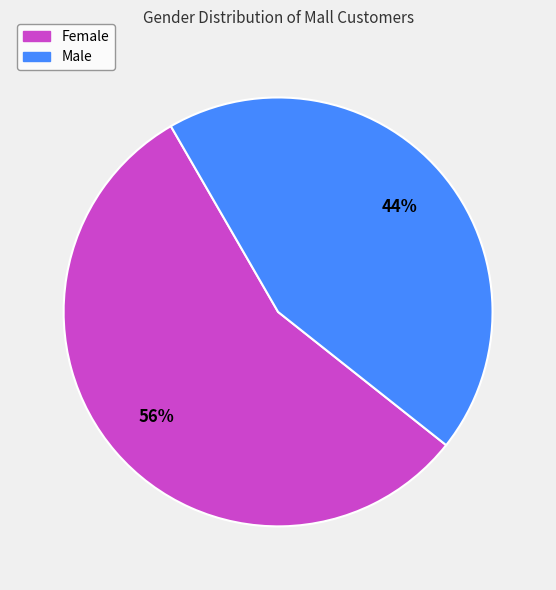

Is Female the majority of the pie?

Yes